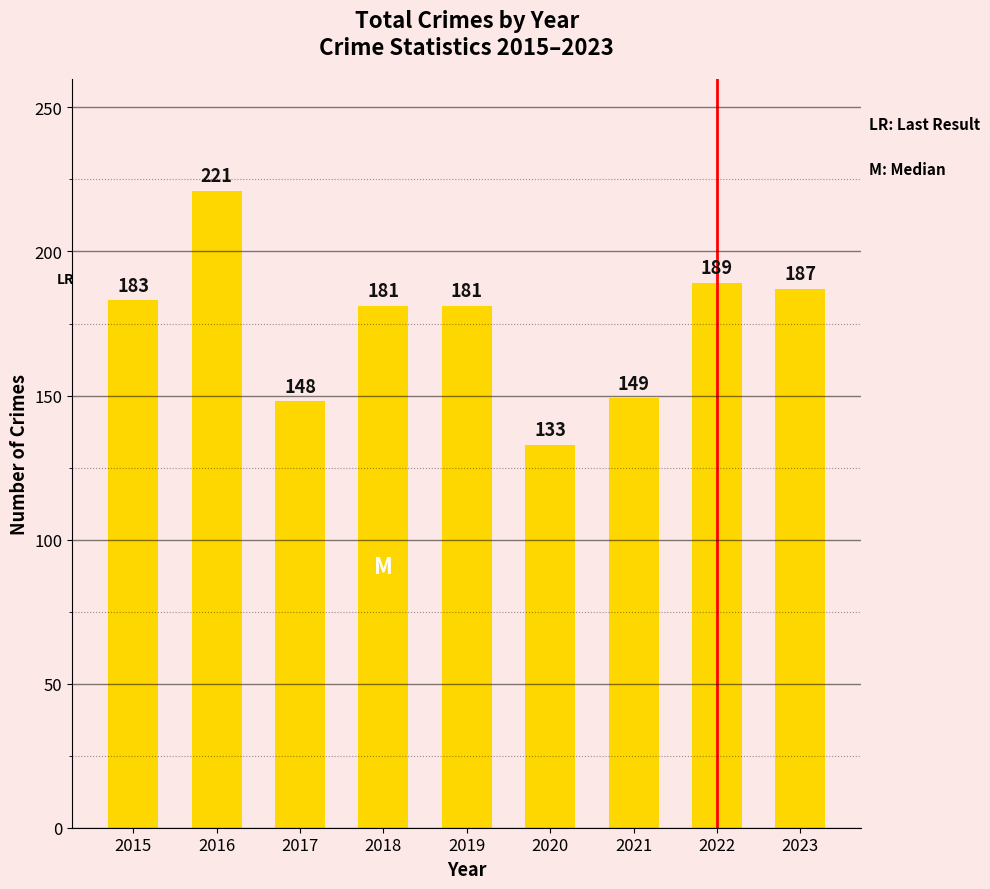

Are the bars horizontal?

No